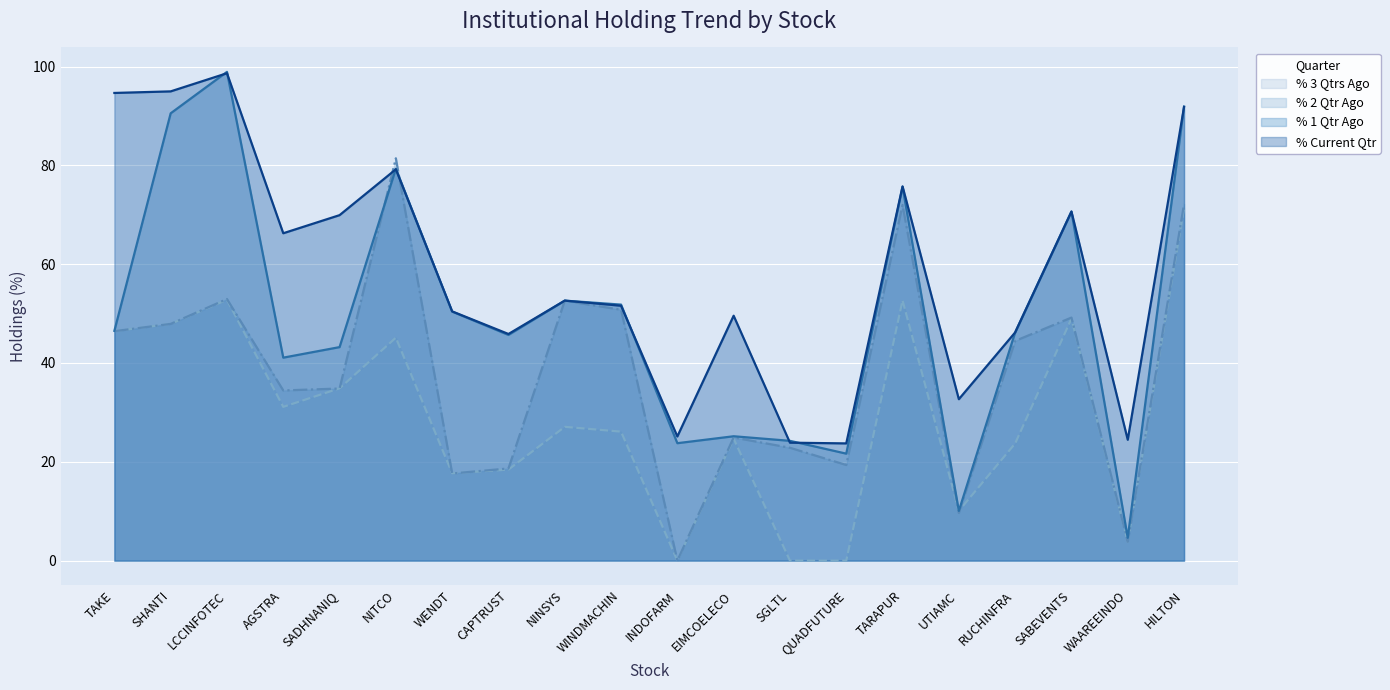

Which series ends up on top after the final intersection of % 3 Qtrs Ago and % 1 Qtr Ago?

% 1 Qtr Ago